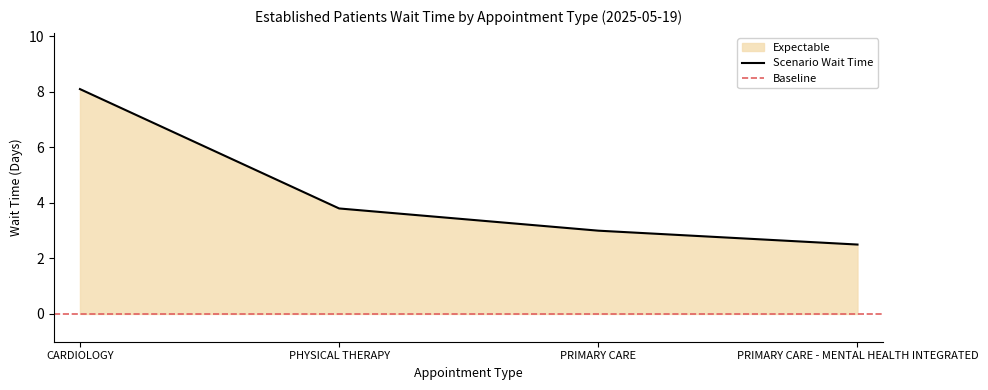

What is the minimum value shown in the chart?

2.5